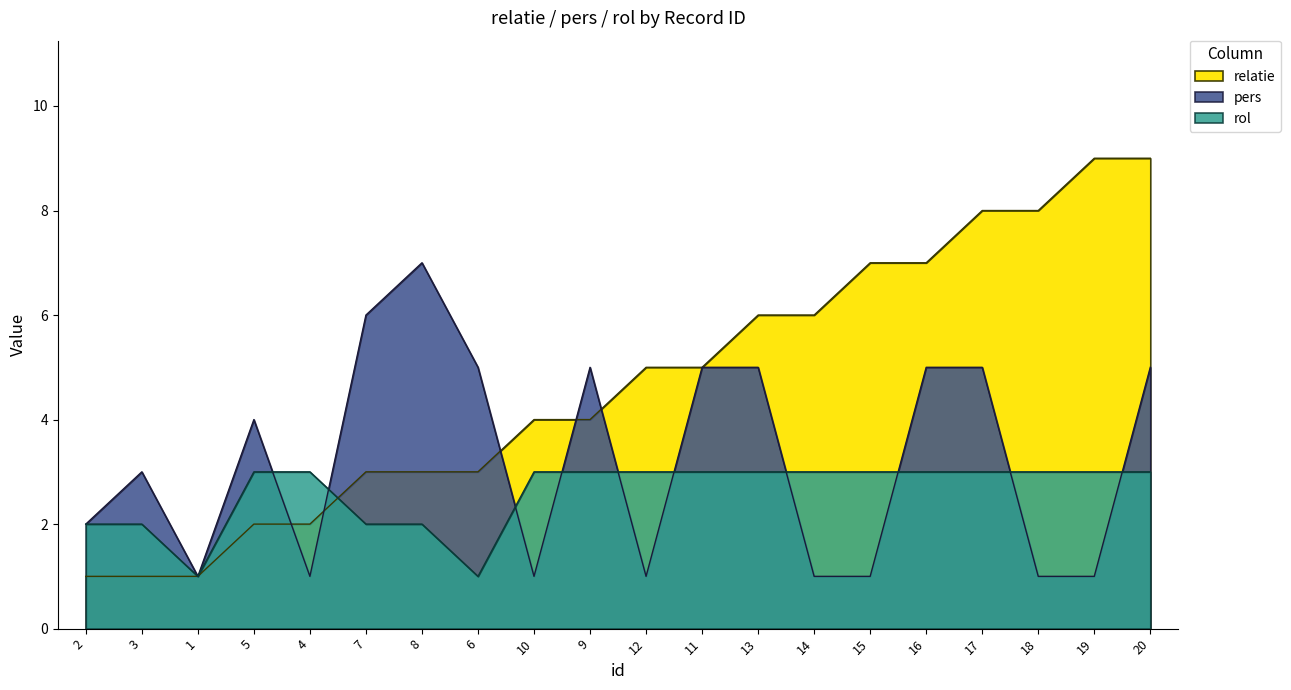

At which label is pers closest to 4?

5